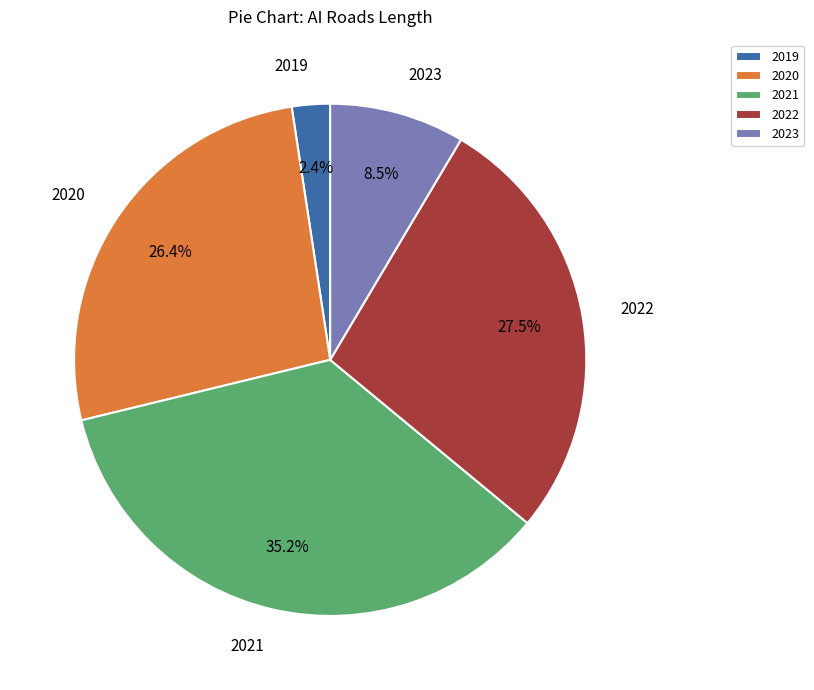

Rank the categories by value from highest to lowest.

2021, 2022, 2020, 2023, 2019